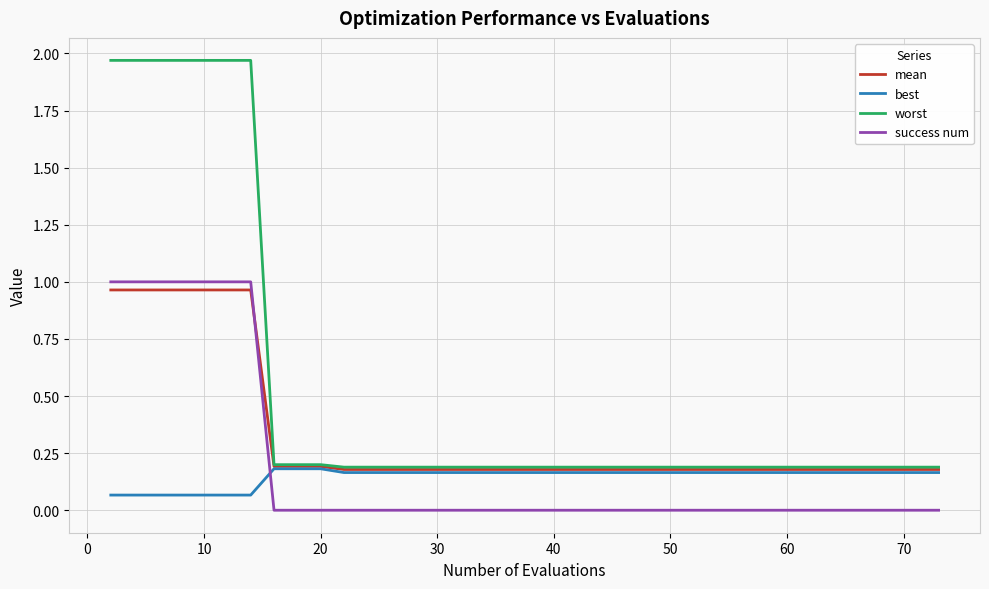

Which series has the largest range (max minus min)?

worst